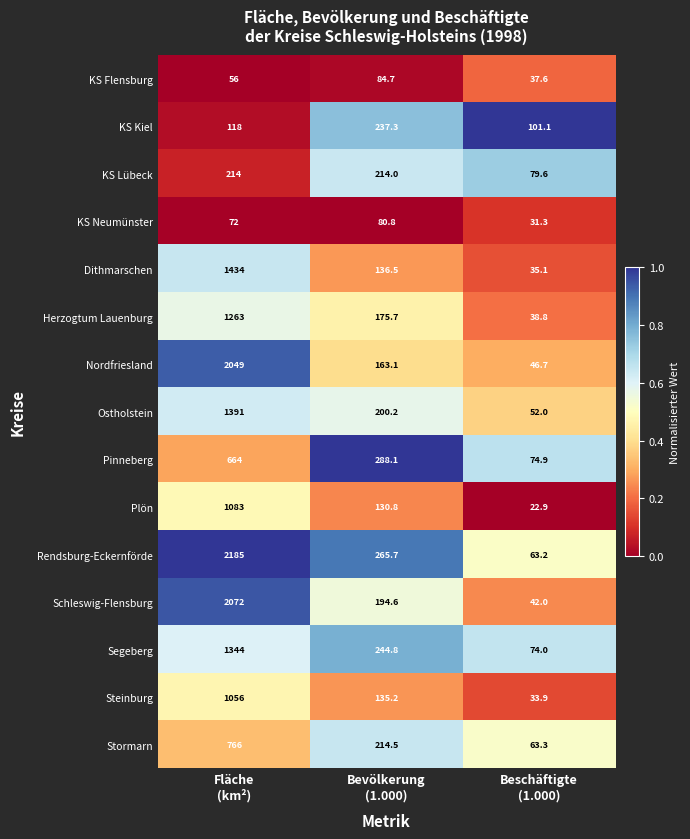

Which series has the largest total across all categories?

Rendsburg-Eckernförde